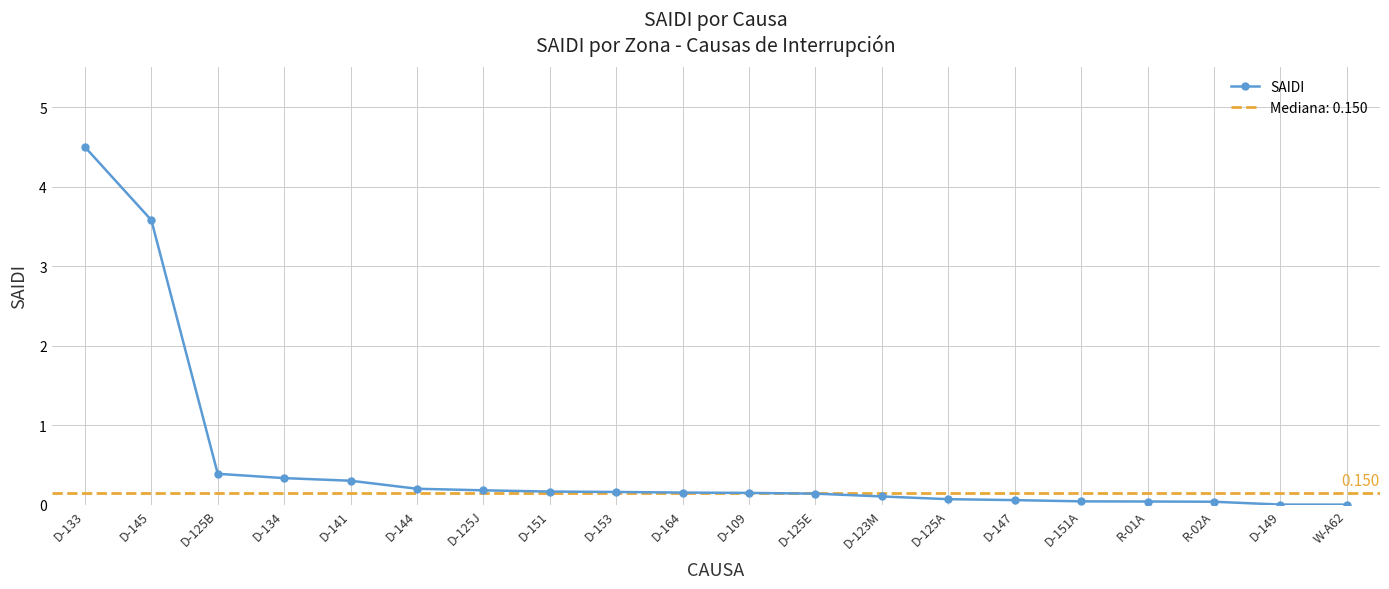

Rank the categories by value from lowest to highest.

W-A62, D-149, R-02A, R-01A, D-151A, D-147, D-125A, D-123M, D-125E, D-109, D-164, D-153, D-151, D-125J, D-144, D-141, D-134, D-125B, D-145, D-133